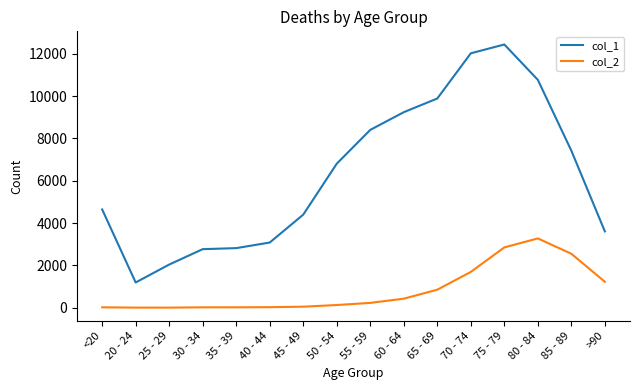

Which series has the widest spread of values?

col_1